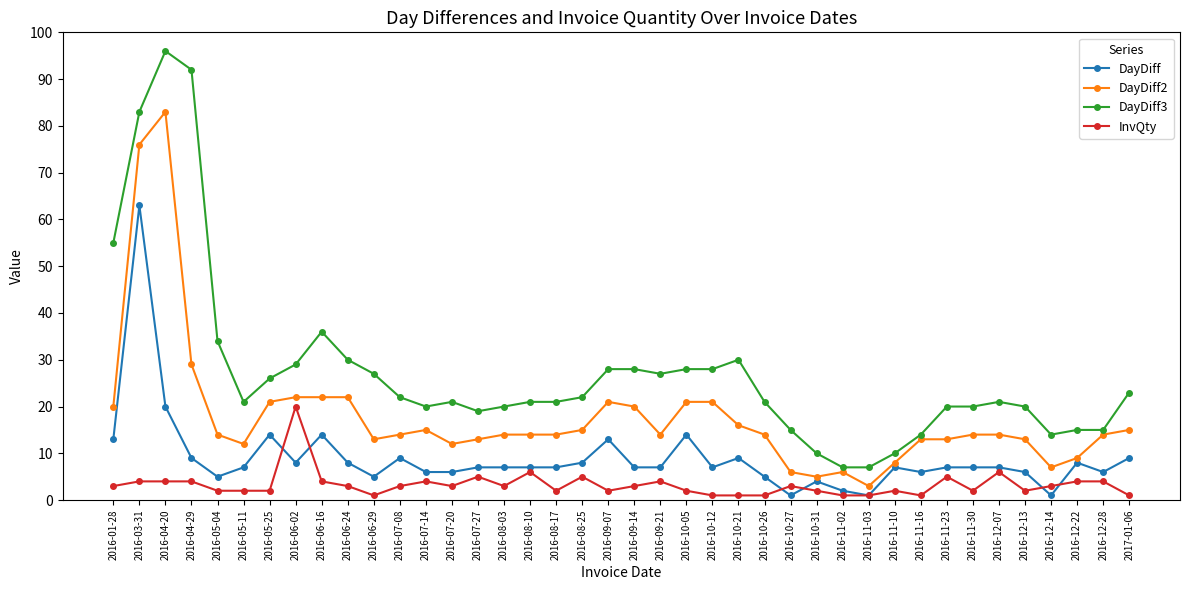

Between which two adjacent categories do DayDiff and InvQty first intersect?

2016-05-25 and 2016-06-02